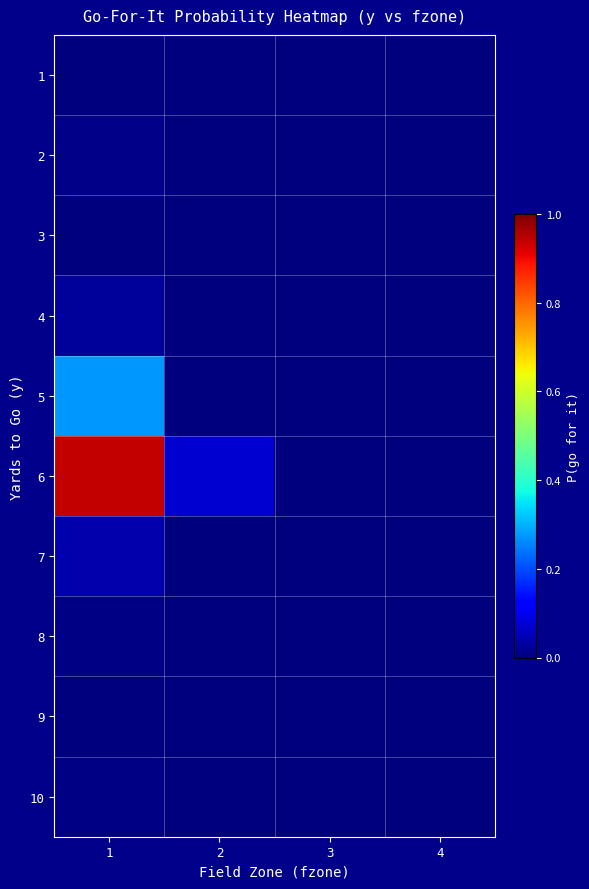

Which series has the largest range (max minus min)?

6